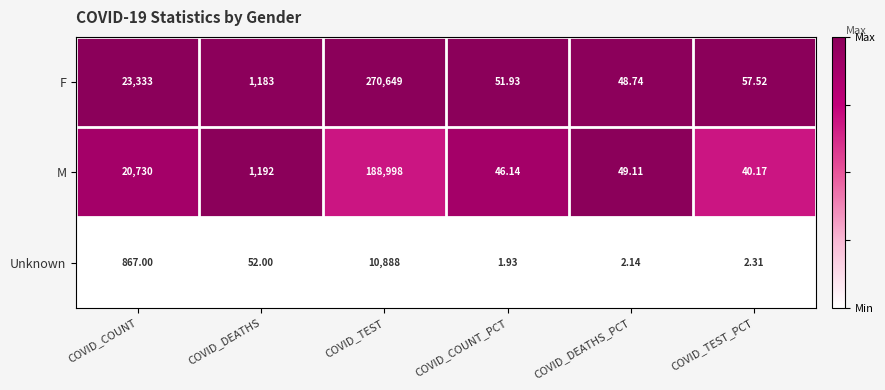

Which series has the largest total across all categories?

F